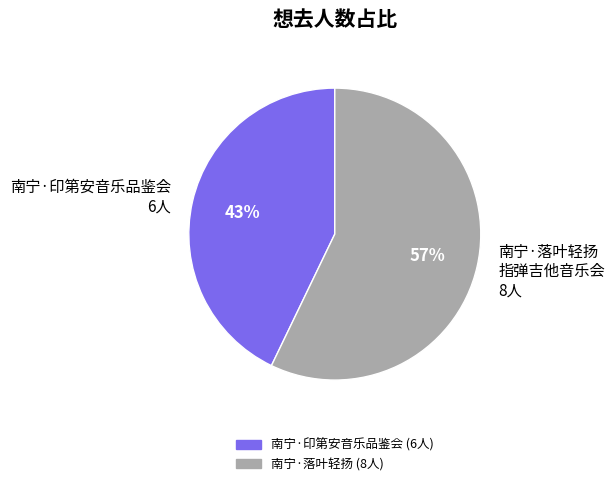

How many segments does this pie chart have?

2